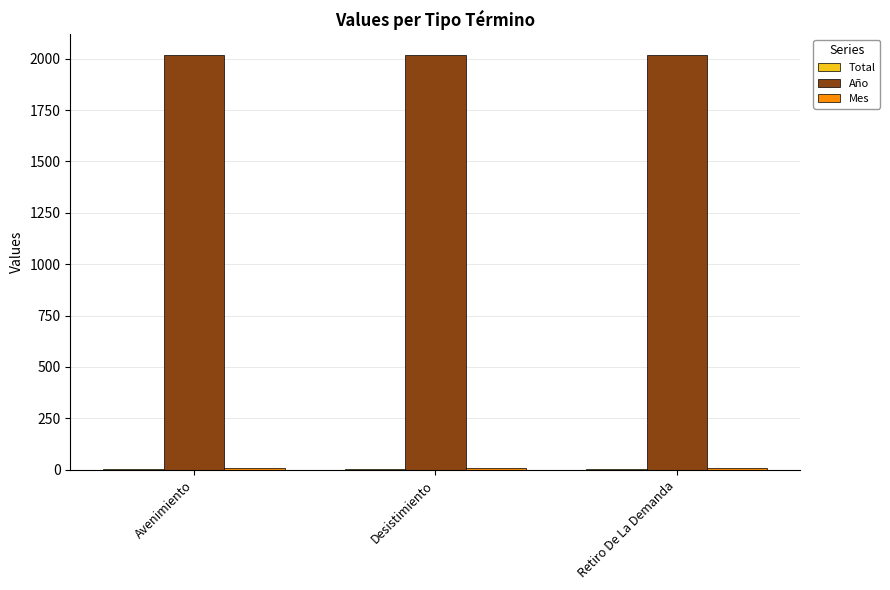

The Año series shows 2017 at Retiro De La Demanda. True or false?

True